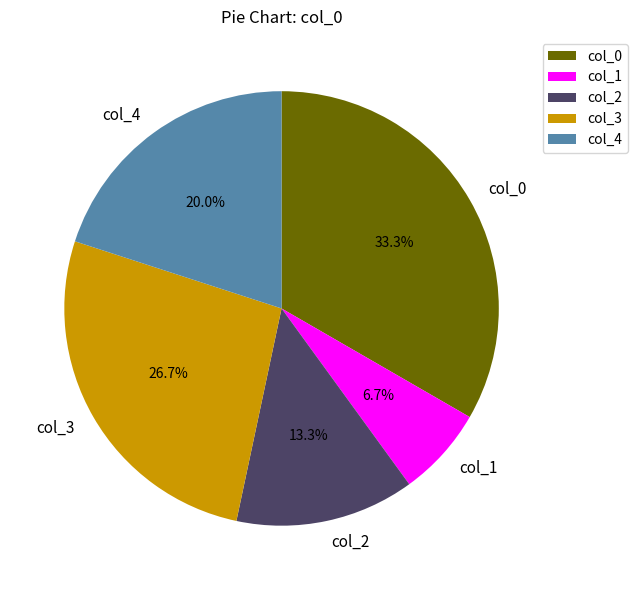

Does col_0 represent more than half of the total?

No